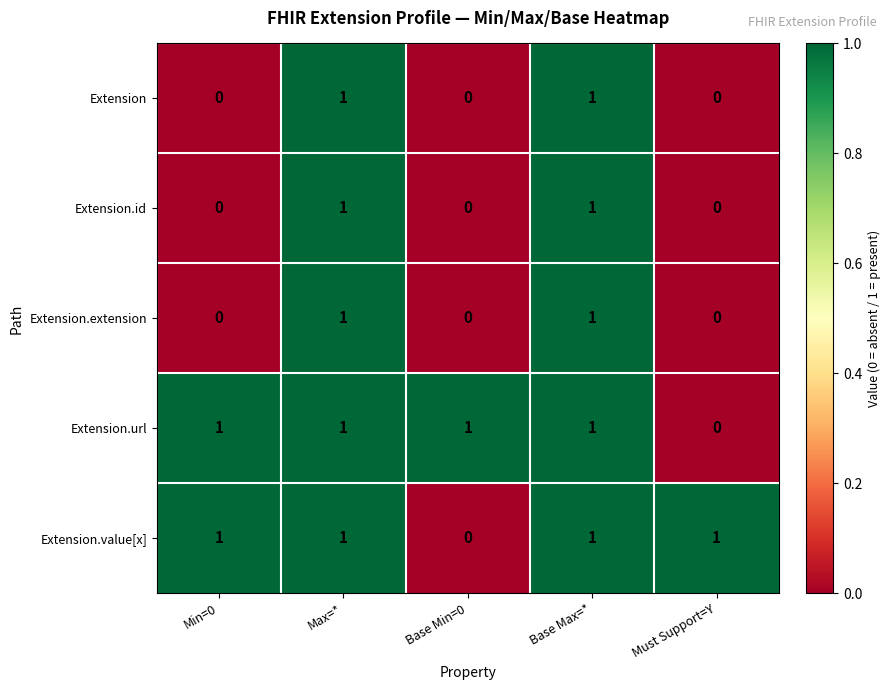

How many series are shown in this chart?

5